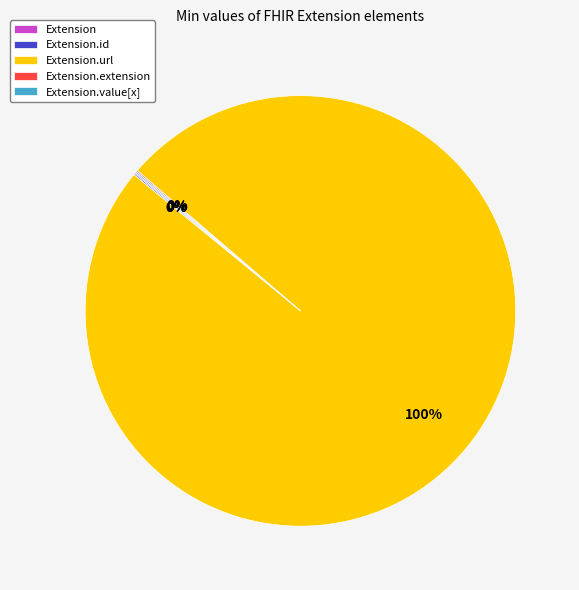

To the nearest percent, what is the average slice percentage?

20%